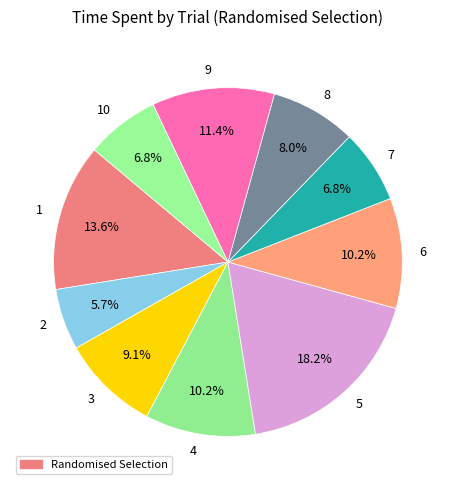

Is it true that 6 is 18% of the pie?

False